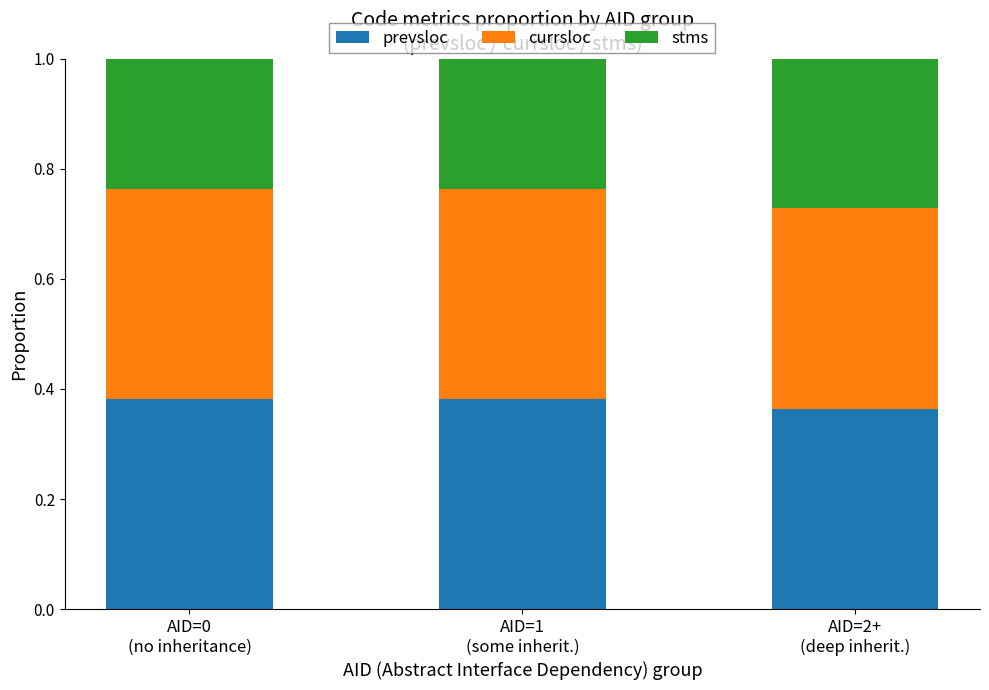

Rank the series by their maximum value, from lowest to highest.

stms, prevsloc, currsloc